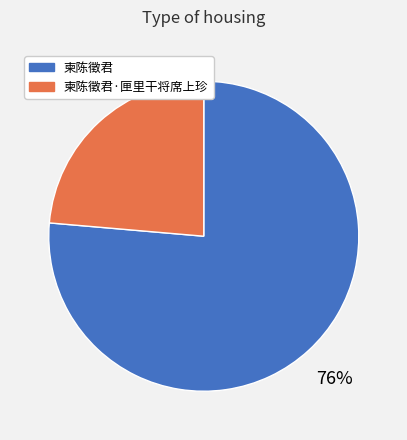

To the nearest percent, what is the average slice percentage?

50%